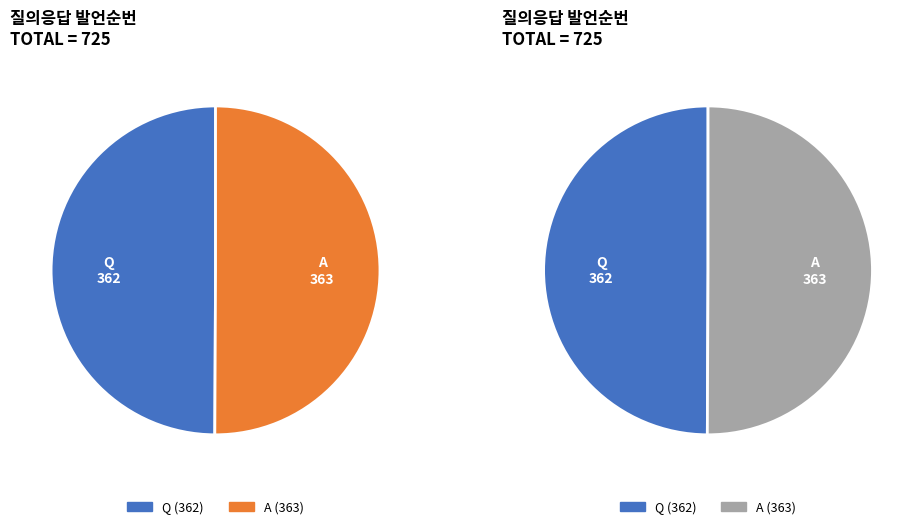

To the nearest percent, what portion does A represent?

50%